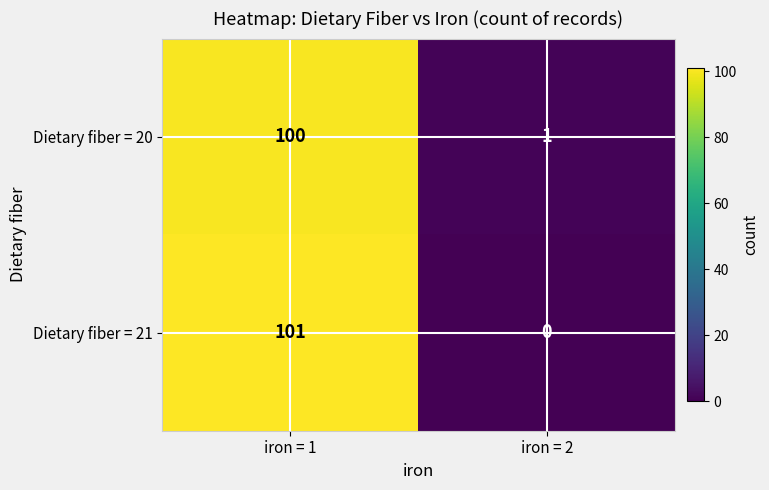

At which category is the sum across all series the highest?

iron = 1